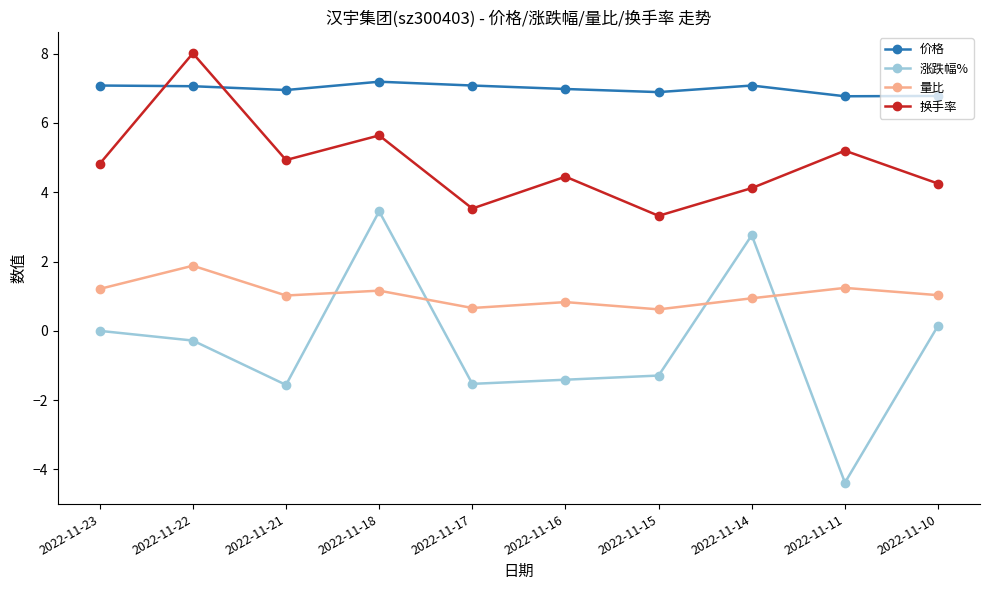

True or false: 价格 and 涨跌幅% cross at least once.

False